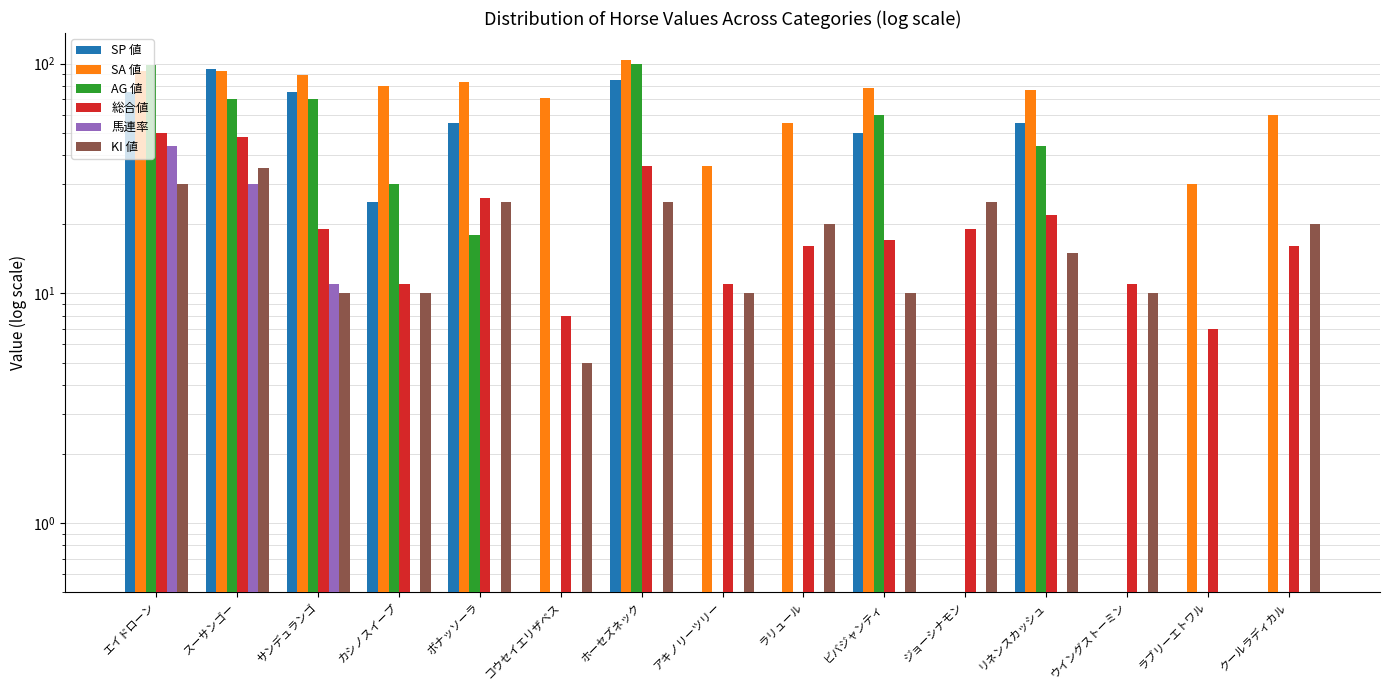

What are all the series names shown in the legend?

SP 値, SA 値, AG 値, 総合値, 馬連率, KI 値